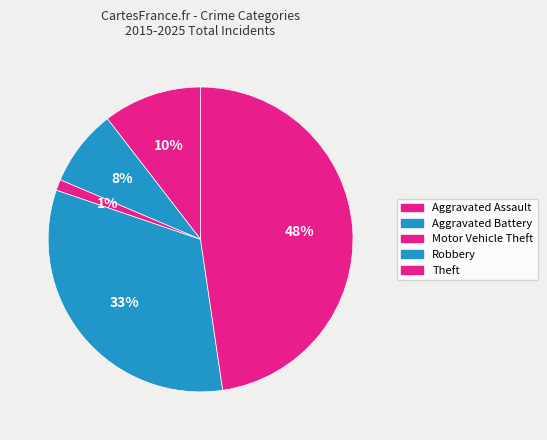

Is it true that Motor Vehicle Theft is 1% of the pie?

True